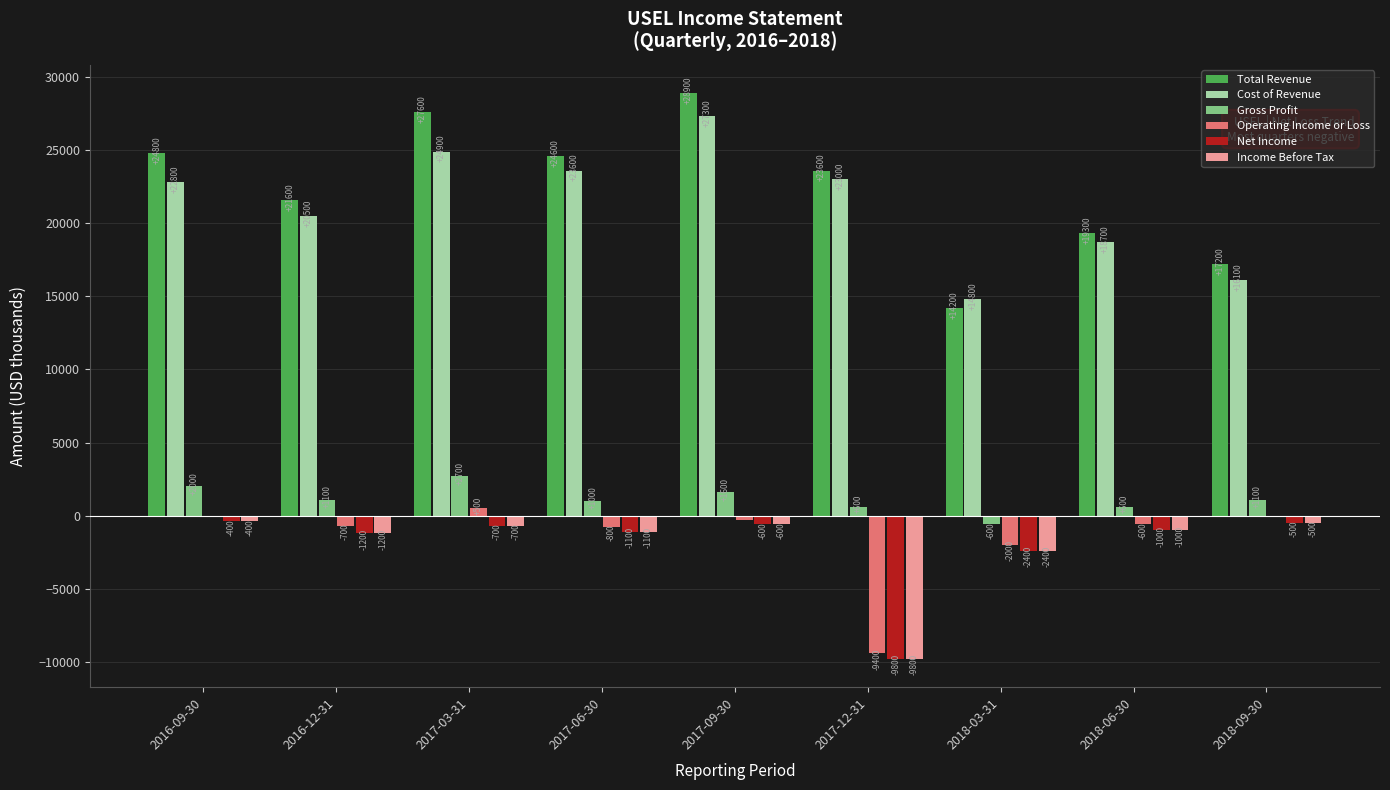

Where is Income Before Tax nearest to the value -5100?

2018-03-31